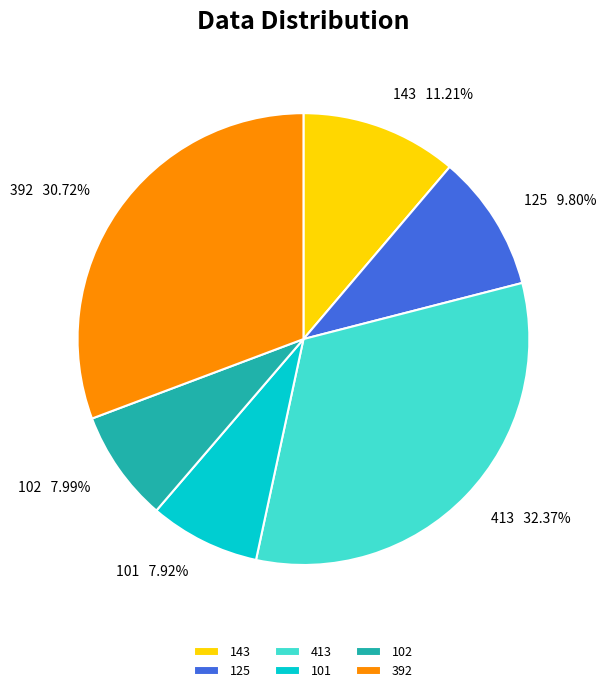

Which slice is the largest?

413